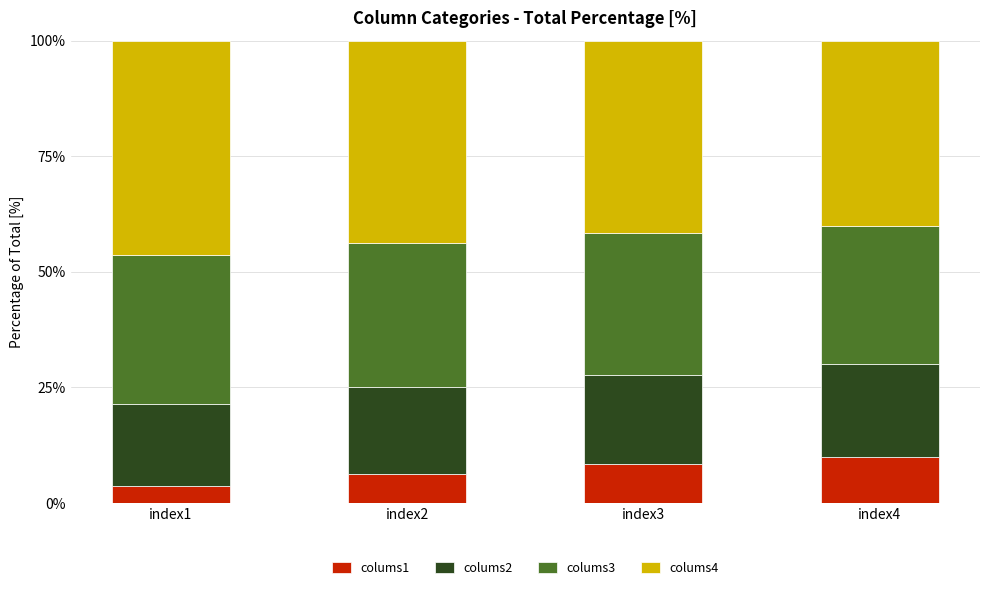

What is the minimum value for colums1?

3.6